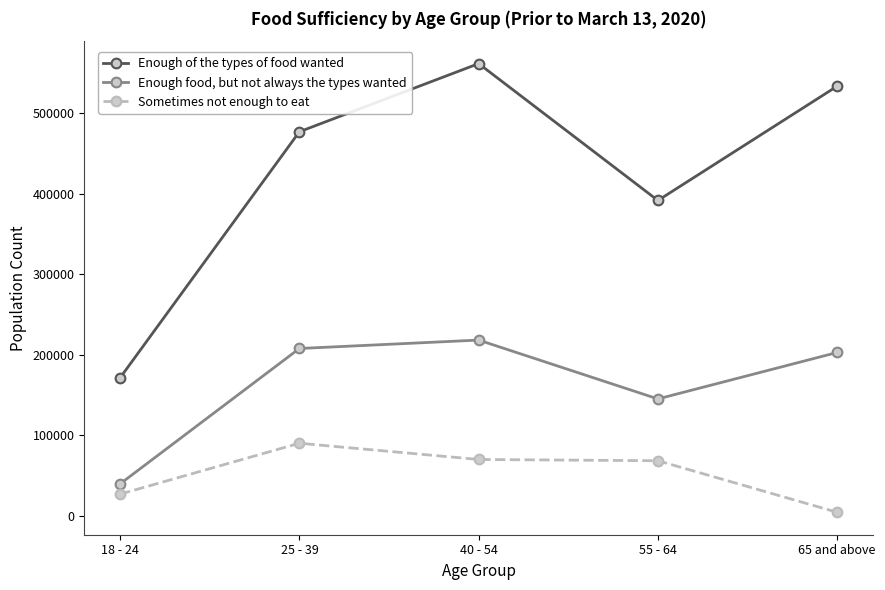

True or false: Sometimes not enough to eat has more than 0 interior local peaks.

True